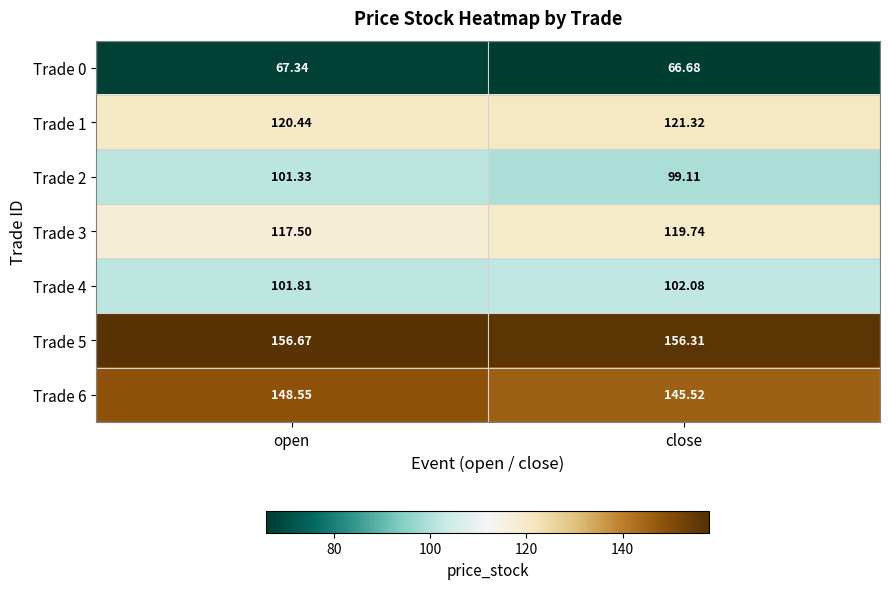

Which series has the widest spread of values?

Trade 6